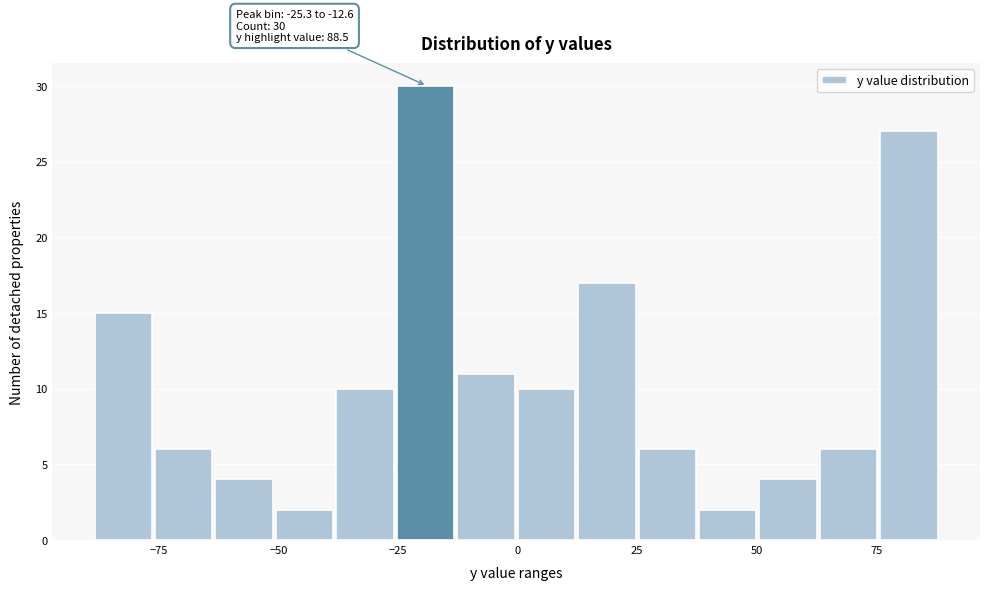

Around what value on the x-axis is the tallest bar? Give the approximate position of its centre, as read against the axis.

-20